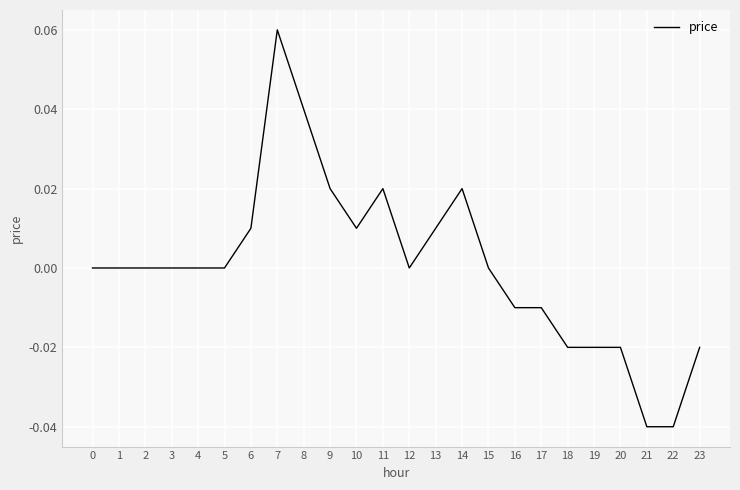

The chart shows a value of 0.0 at 13. True or false?

True